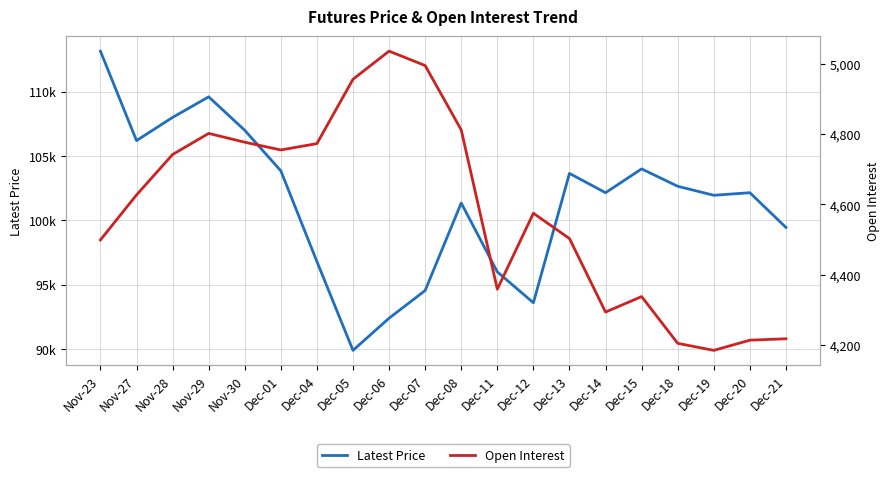

What is the label of the 3rd point from the left?

Nov-28